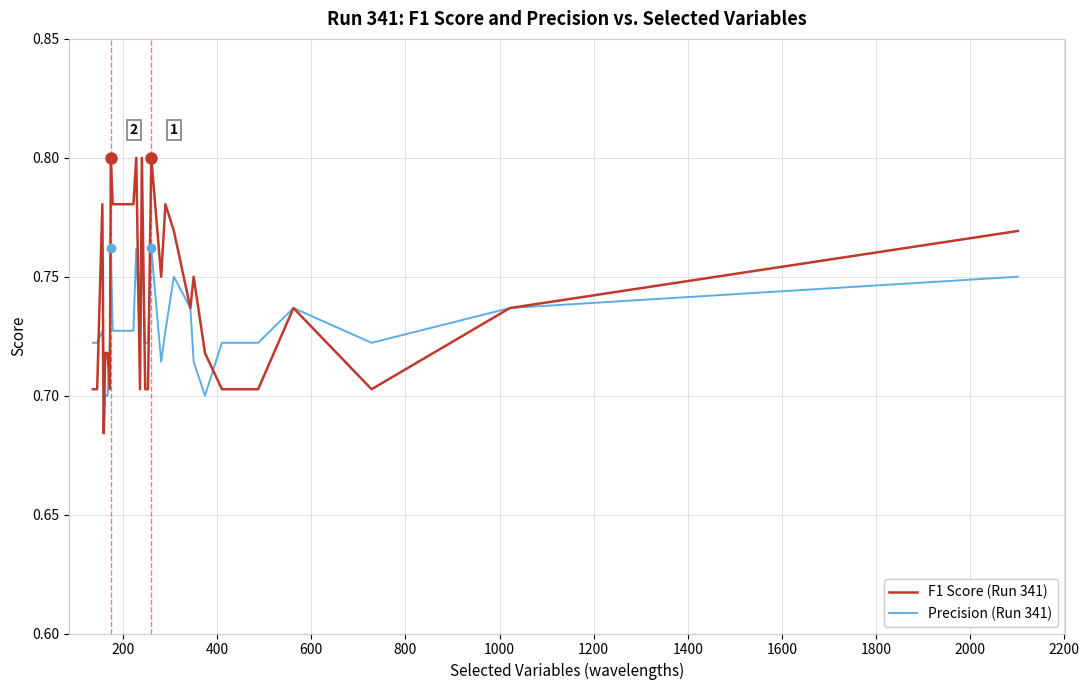

What is the value of the F1 Score (Run 341) point at the 8th from the left?

0.8